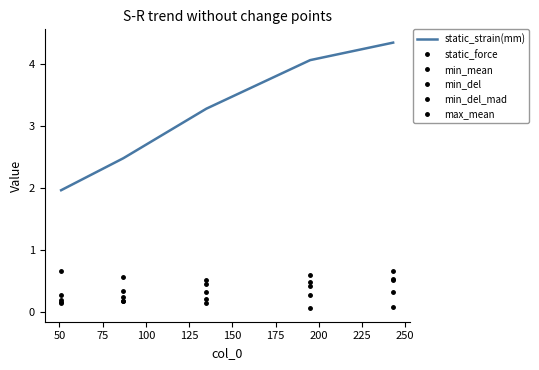

Reading left to right, extract all data points from this chart.

static_strain(mm): 2.0	2.5	3.3	4.1	4.3
static_force: 0.3	0.3	0.5	0.6	0.7
min_mean: 0.1	0.2	0.2	0.3	0.3
min_del: 0.7	0.6	0.5	0.5	0.5
min_del_mad: 0.2	0.2	0.1	0.1	0.1
max_mean: 0.2	0.2	0.3	0.4	0.5